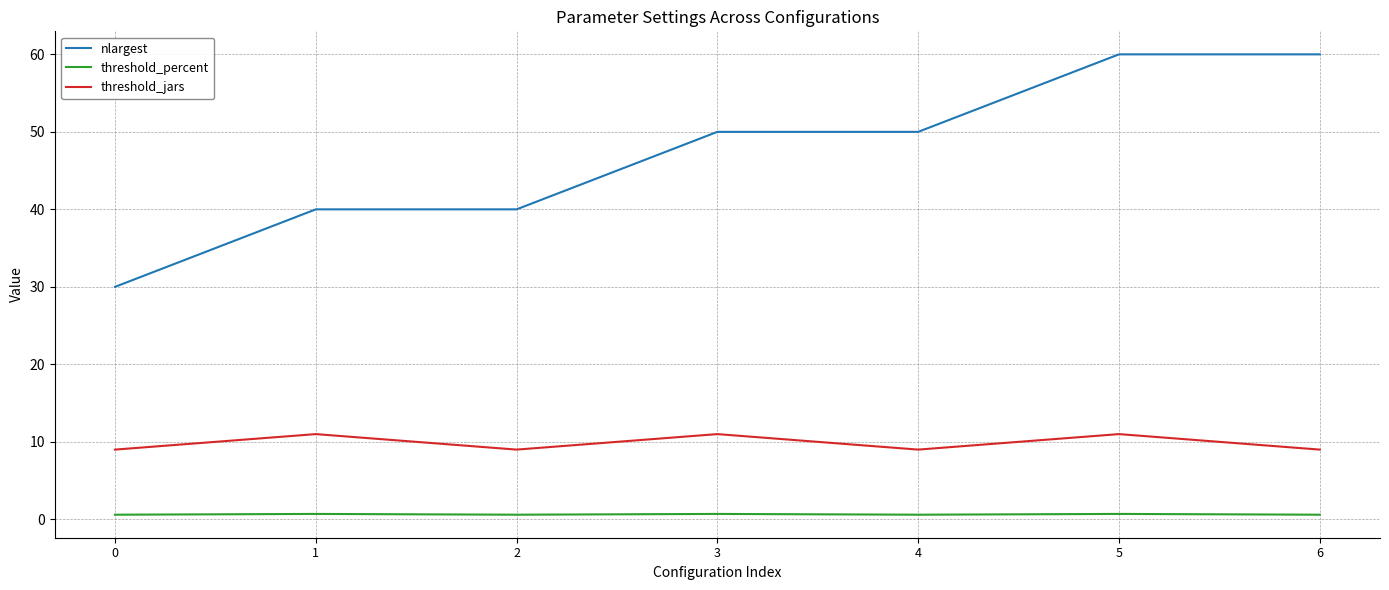

Rank the series by their average value, from highest to lowest.

nlargest, threshold_jars, threshold_percent